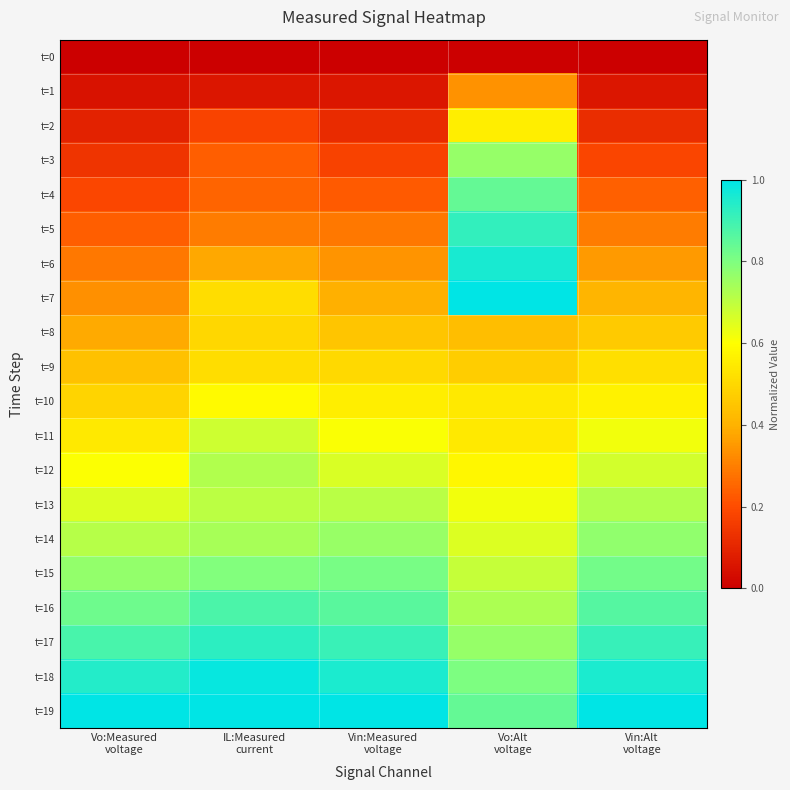

At which category does the chart reach its minimum across all series?

Vo:Measured
voltage